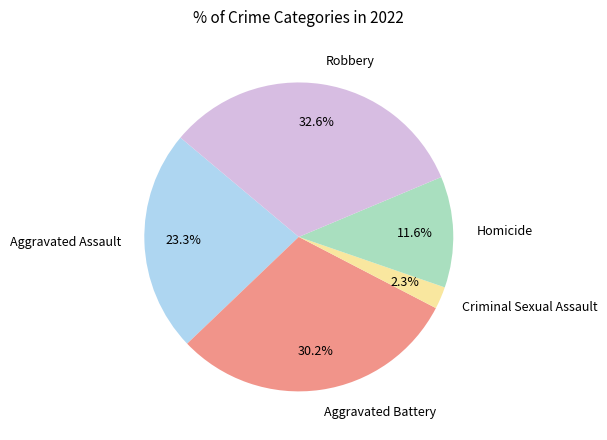

What percentage is the Aggravated Battery slice, to the nearest percent?

30%